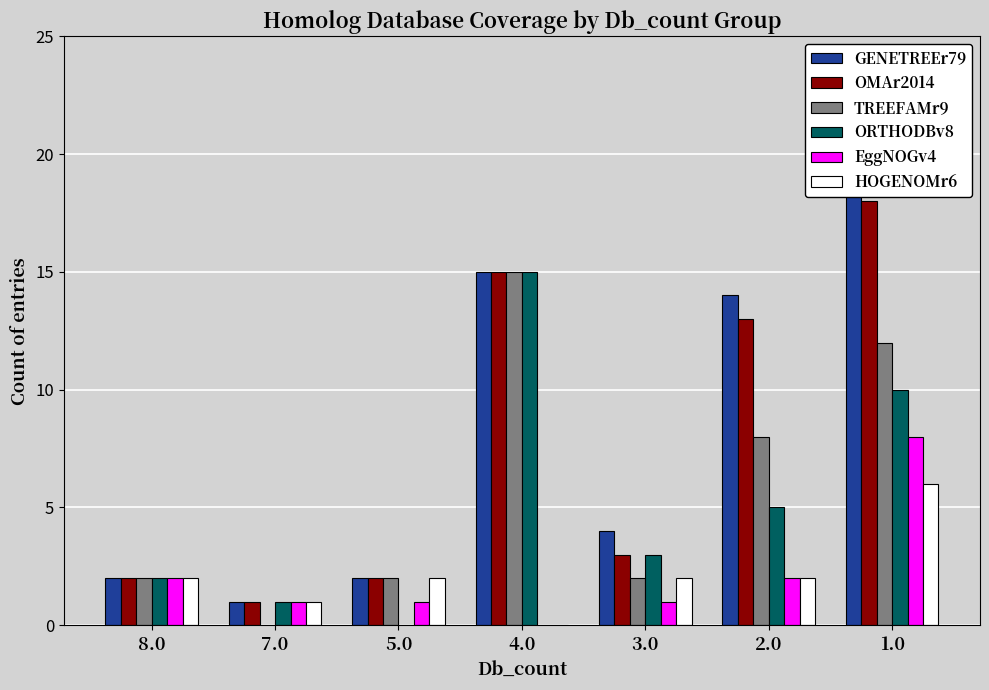

Rank the categories by OMAr2014 value from highest to lowest.

1.0, 4.0, 2.0, 3.0, 8.0, 5.0, 7.0